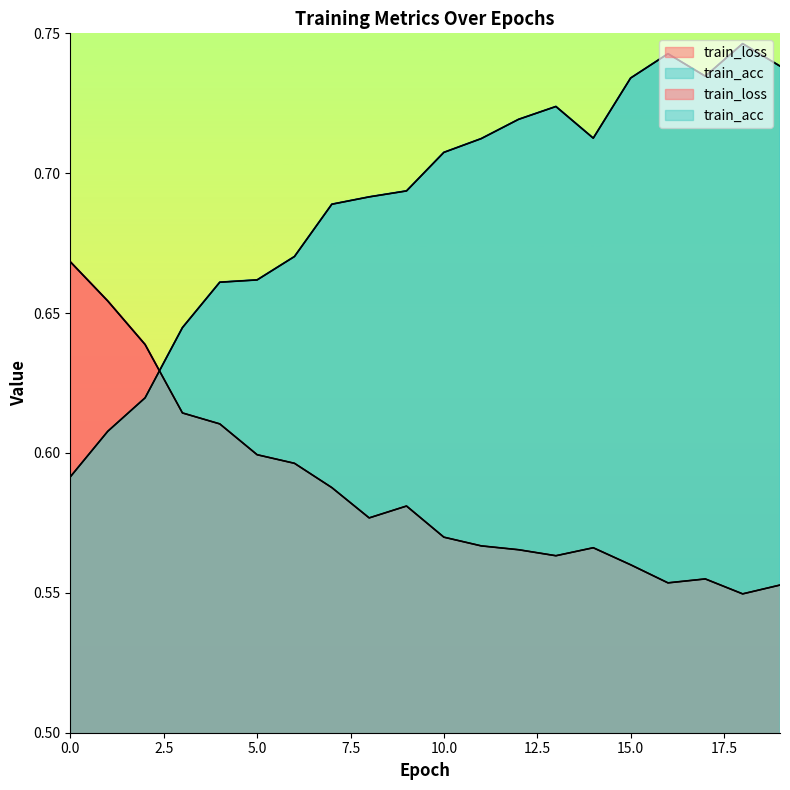

Reading left to right, what are all the values shown in this chart?

train_loss: 0.0=0.7	1.0=0.7	2.0=0.6	3.0=0.6	4.0=0.6	5.0=0.6	6.0=0.6	7.0=0.6	8.0=0.6	9.0=0.6	10.0=0.6	11.0=0.6	12.0=0.6	13.0=0.6	14.0=0.6	15.0=0.6	16.0=0.6	17.0=0.6	18.0=0.5	19.0=0.6
train_acc: 0.0=0.6	1.0=0.6	2.0=0.6	3.0=0.6	4.0=0.7	5.0=0.7	6.0=0.7	7.0=0.7	8.0=0.7	9.0=0.7	10.0=0.7	11.0=0.7	12.0=0.7	13.0=0.7	14.0=0.7	15.0=0.7	16.0=0.7	17.0=0.7	18.0=0.7	19.0=0.7